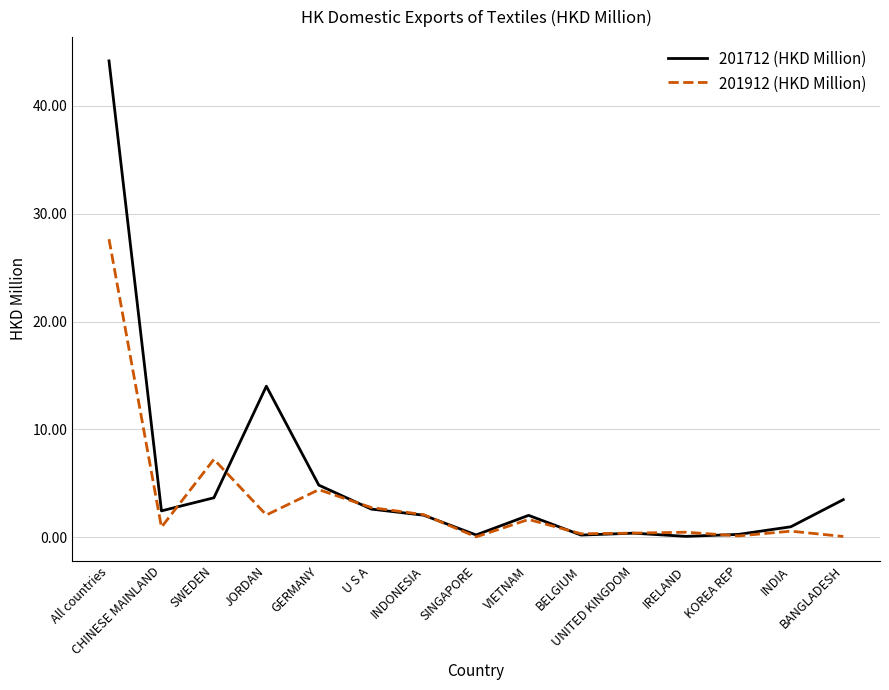

Which series has the largest total across all categories?

201712 (HKD Million)